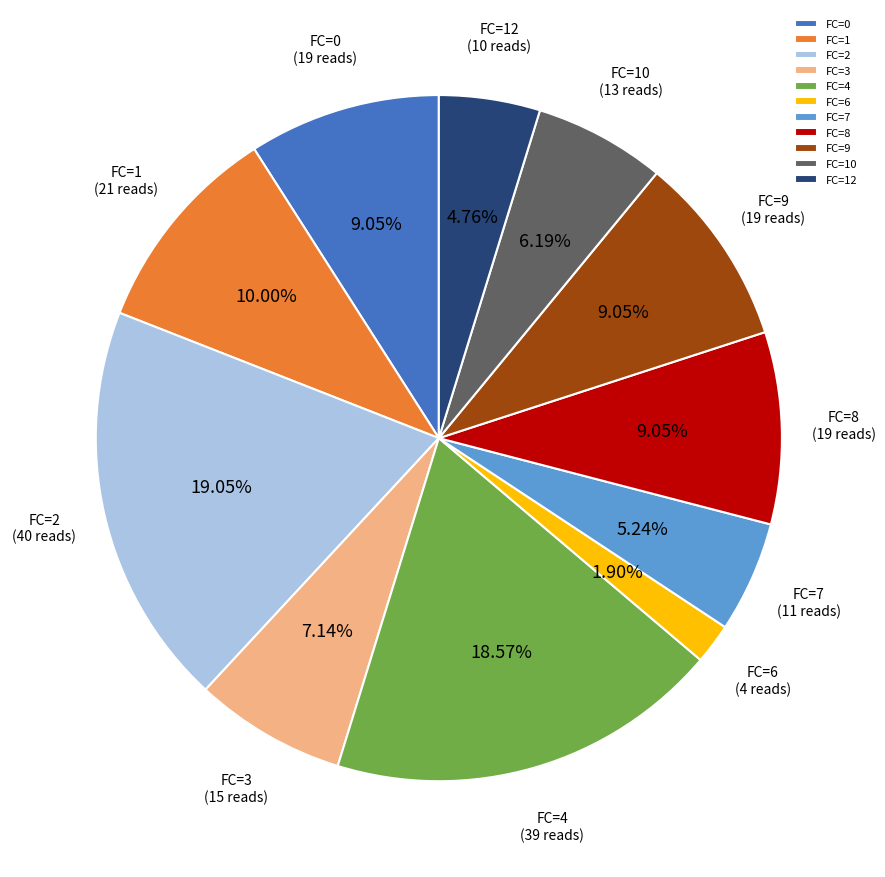

Is there any slice that represents more than half of the pie?

No